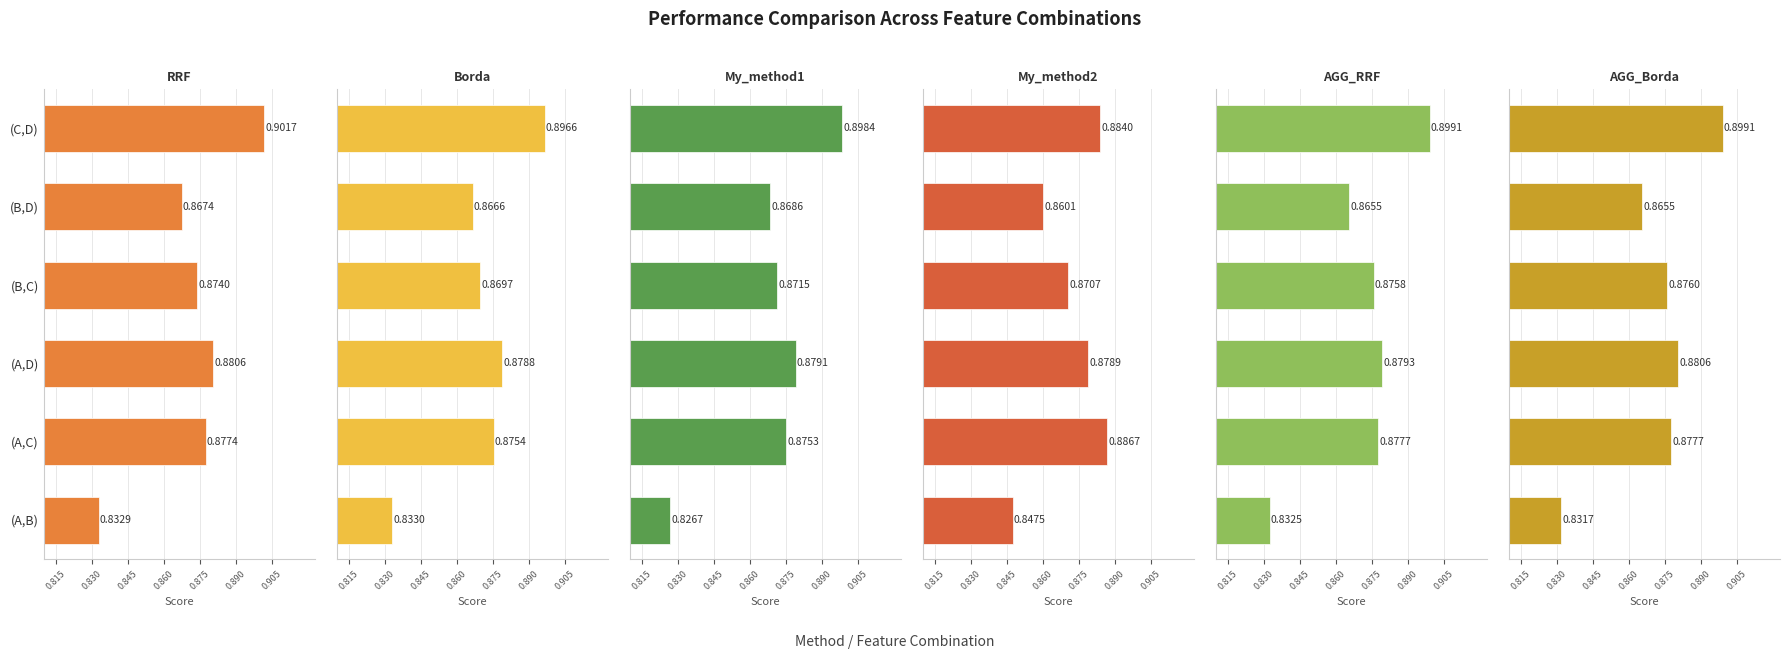

The value of My_method1 at (C,D) is 0.1. True or false?

False